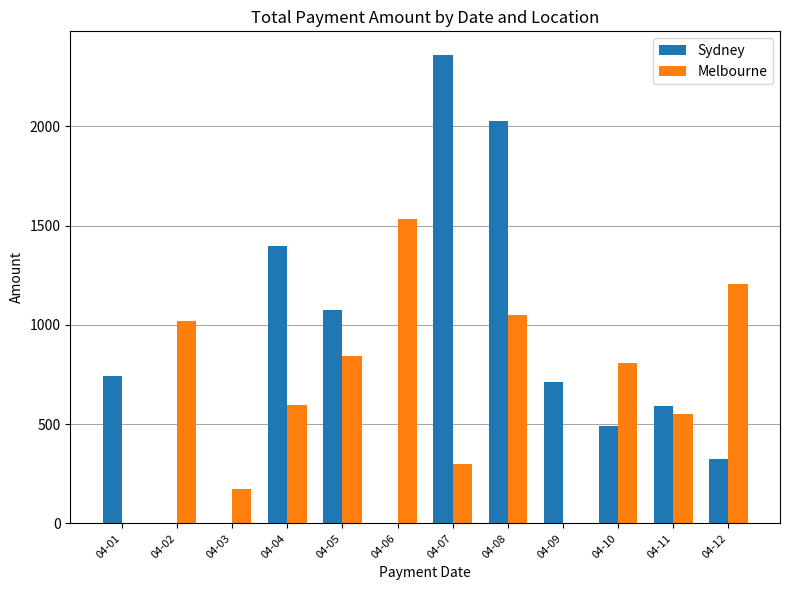

Where does the Sydney series first go above 711?

04-01